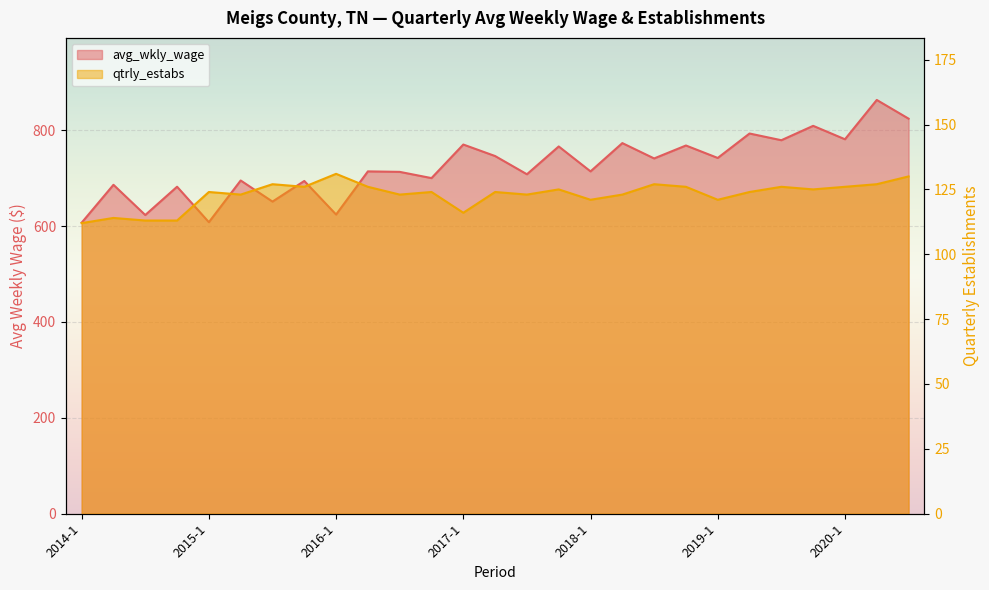

True or false: qtrly_estabs has a value of 219 at 2020-2.

False